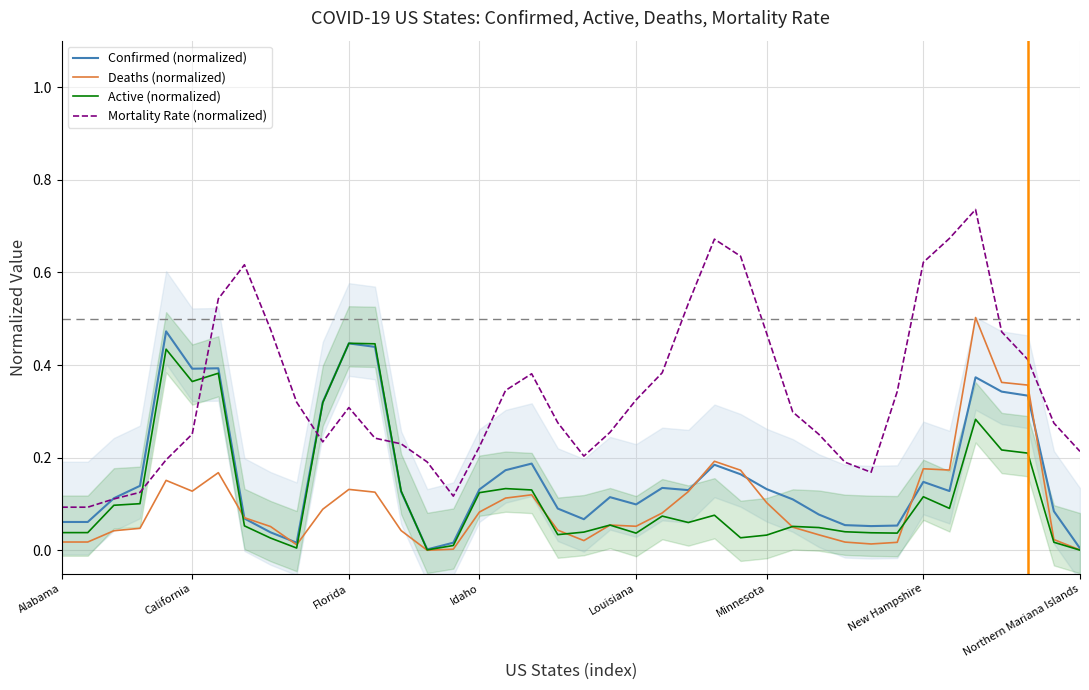

True or false: Active (normalized) has a value of 0.6 at Florida.

False